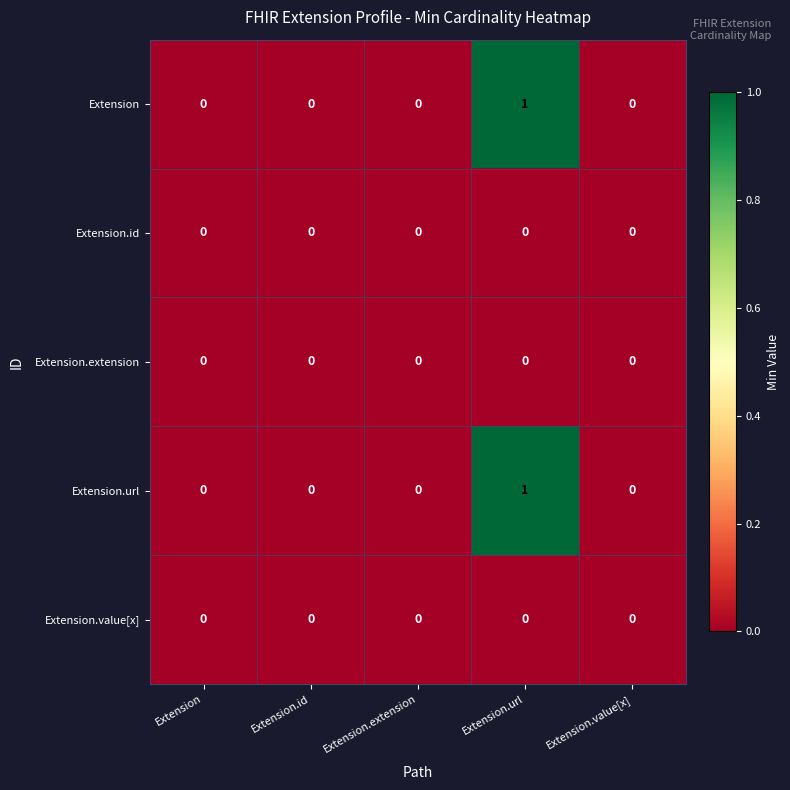

Reading left to right, extract all data points from this chart.

Extension: 0	0	0	1	0
Extension.id: 0	0	0	0	0
Extension.extension: 0	0	0	0	0
Extension.url: 0	0	0	1	0
Extension.value[x]: 0	0	0	0	0